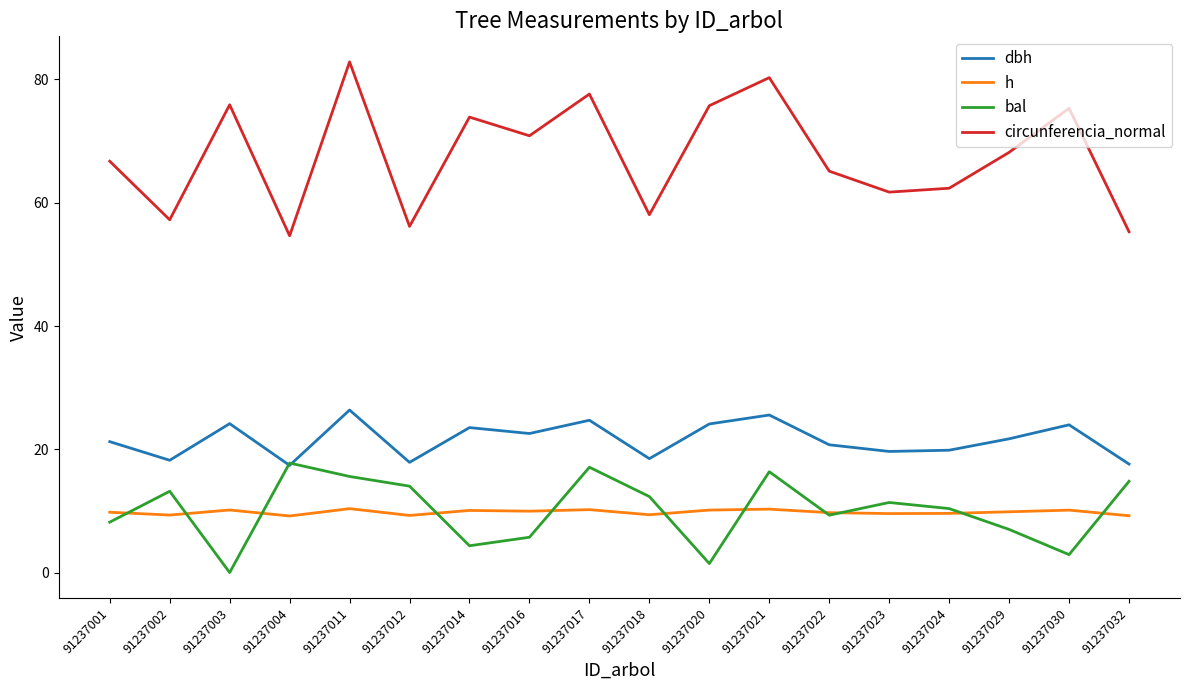

What is the average value of the h series?

9.8